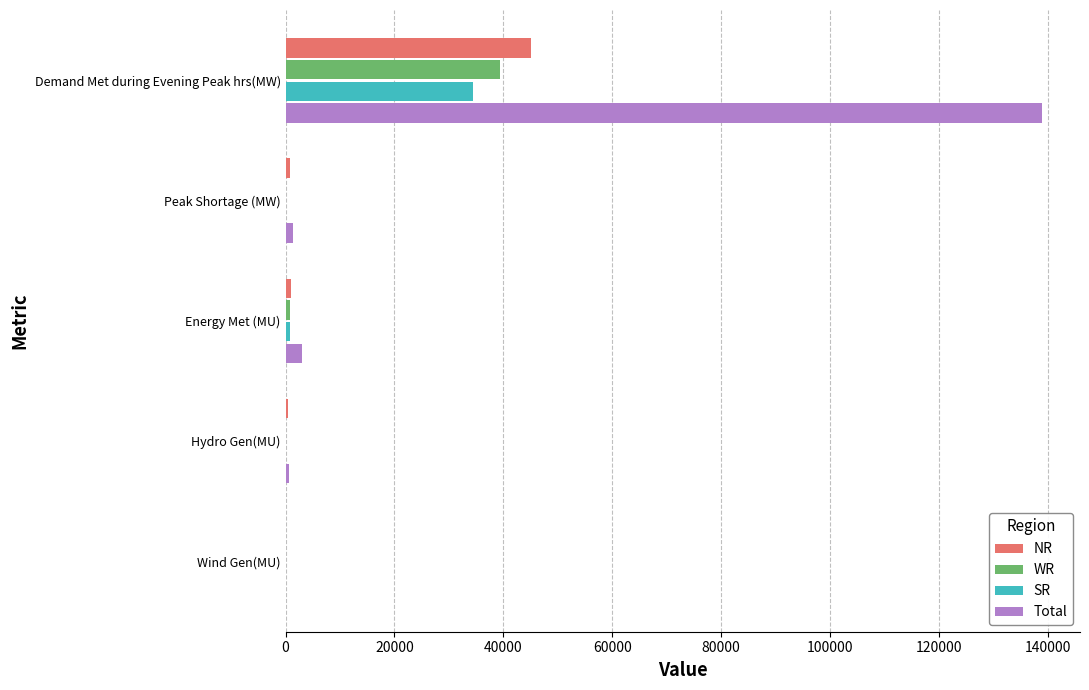

Which series has the largest total across all categories?

Total